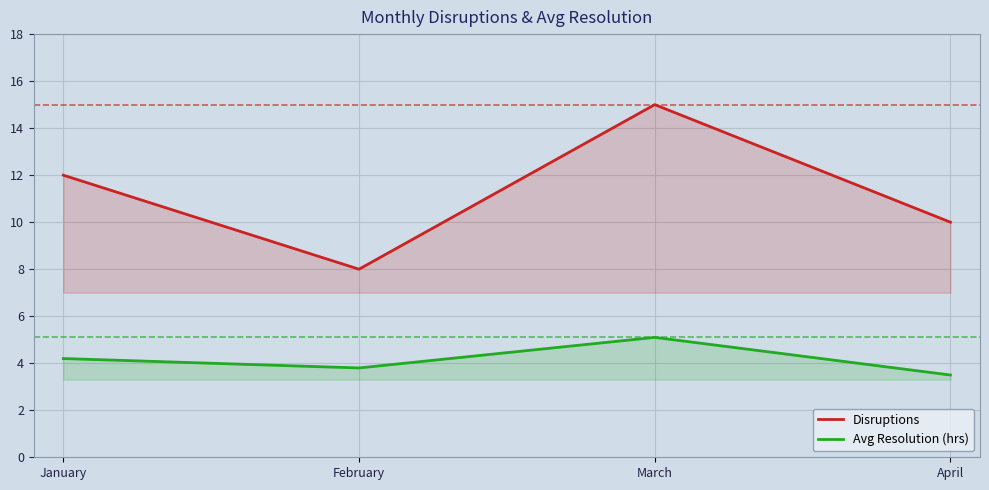

What is the value of the Disruptions point at the 4th from the left?

10.0